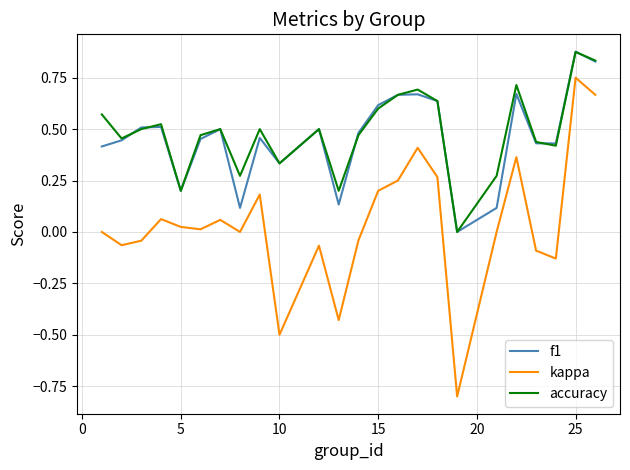

True or false: f1 and kappa cross at least once.

False